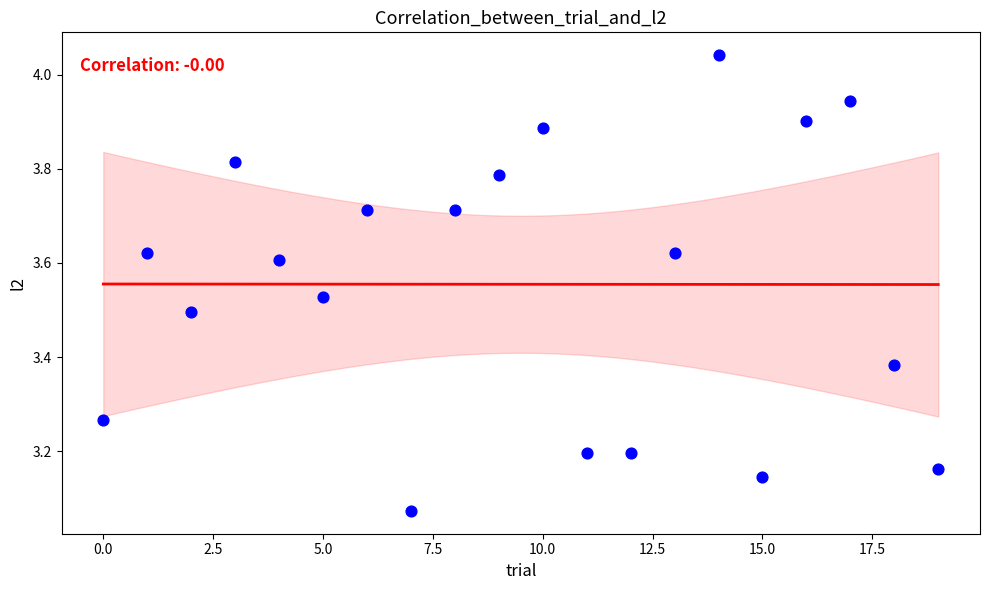

What is the range of Y values (max minus min)?

1.0